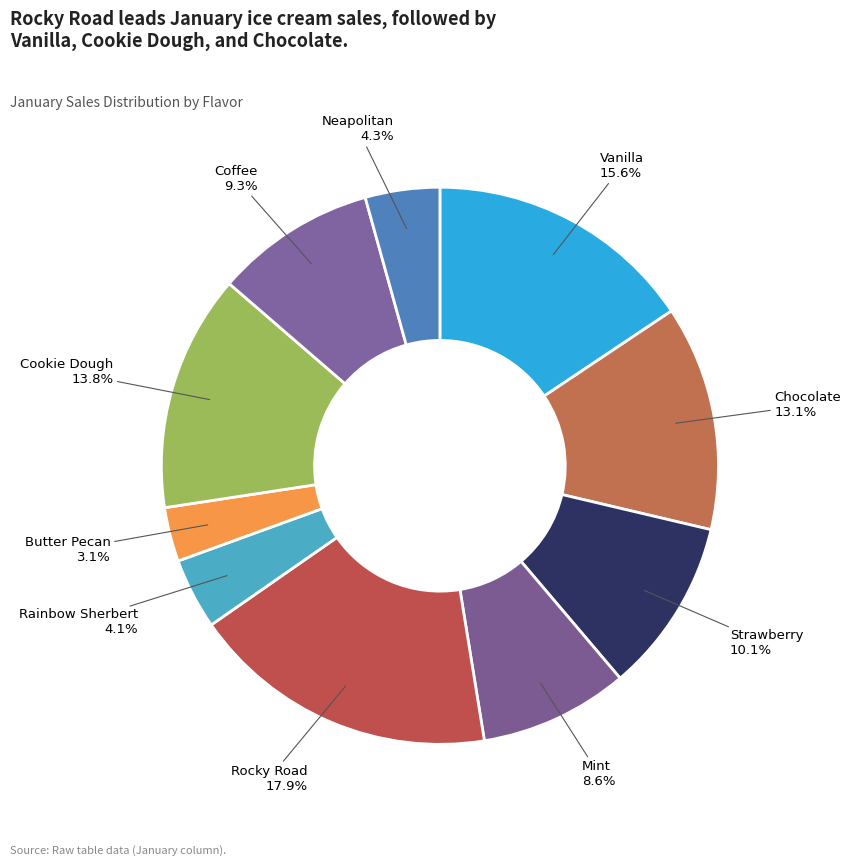

To the nearest percent, what portion does Vanilla represent?

16%